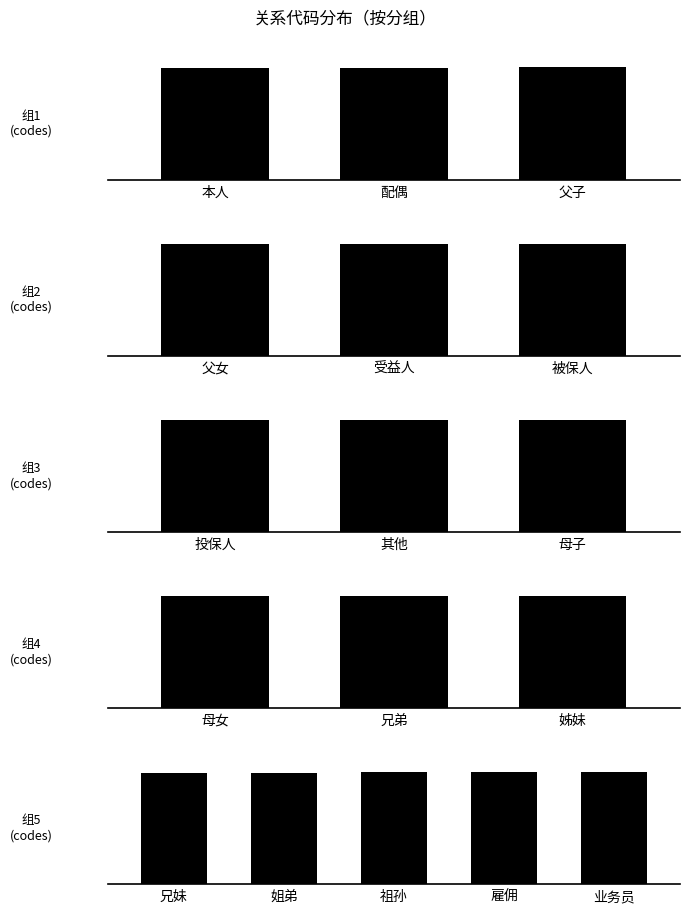

At which label does the data first exceed 409?

母女